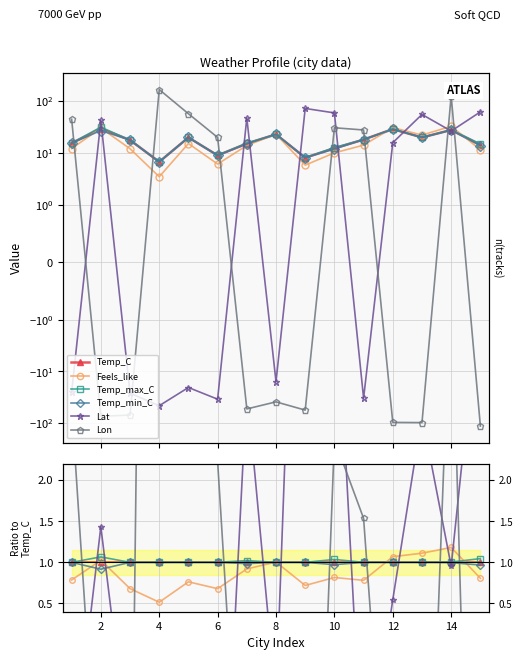

Between 12 and 11, which is larger?

12